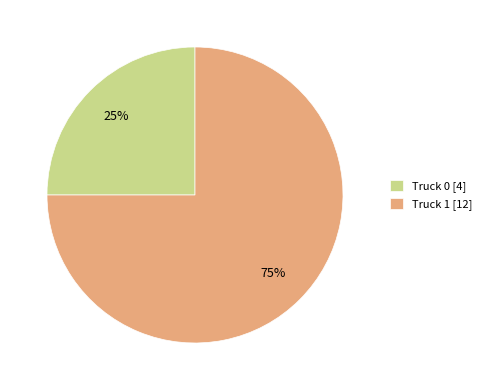

To the nearest percent, what portion does Truck 1 represent?

75%